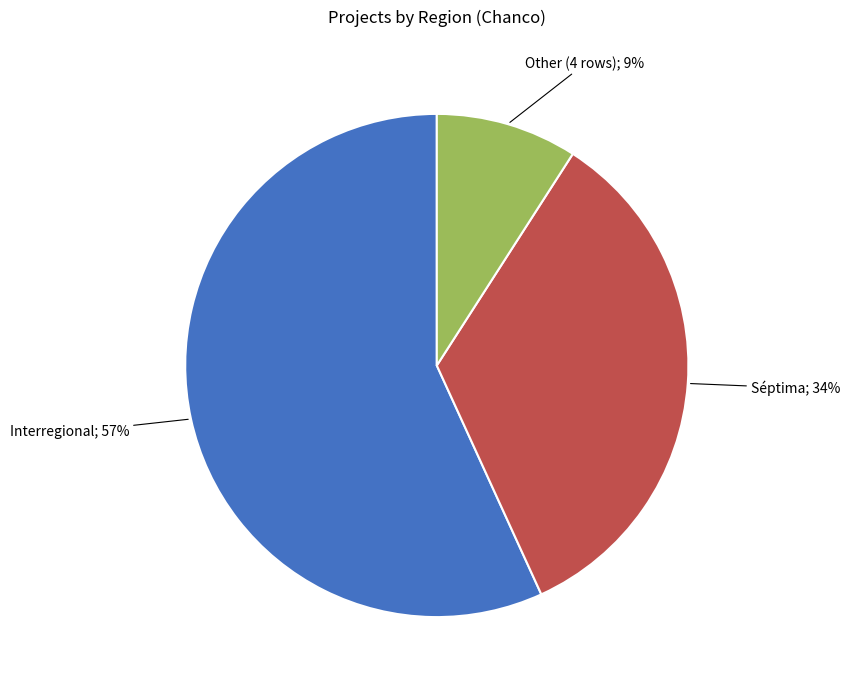

To the nearest percent, what is the difference between the largest and smallest slice percentages?

48%